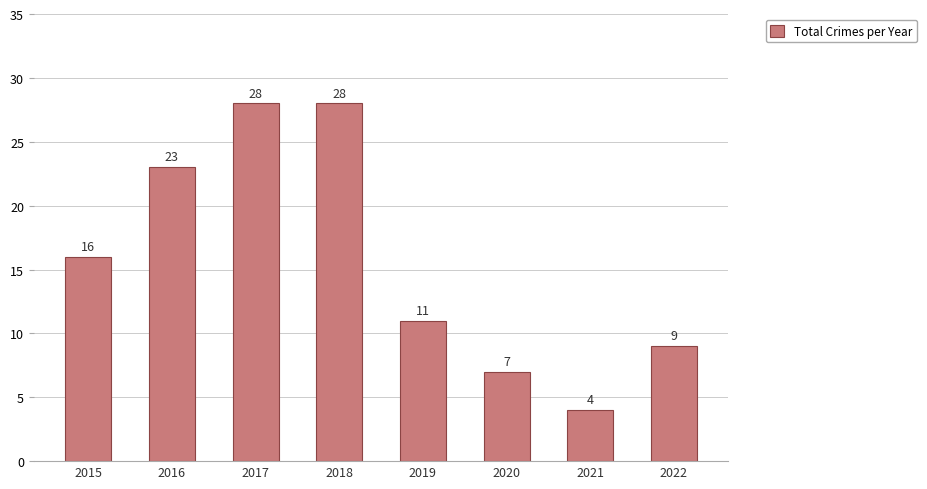

What is the value of the 6th bar from the left?

7